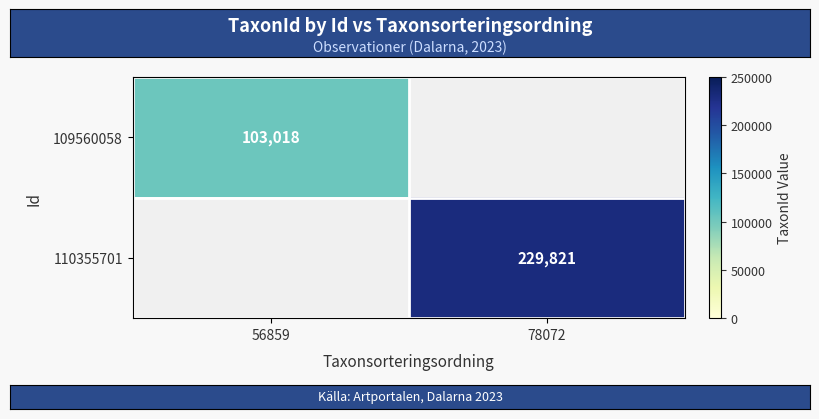

The 109560058 series shows 26661 at 56859. True or false?

False